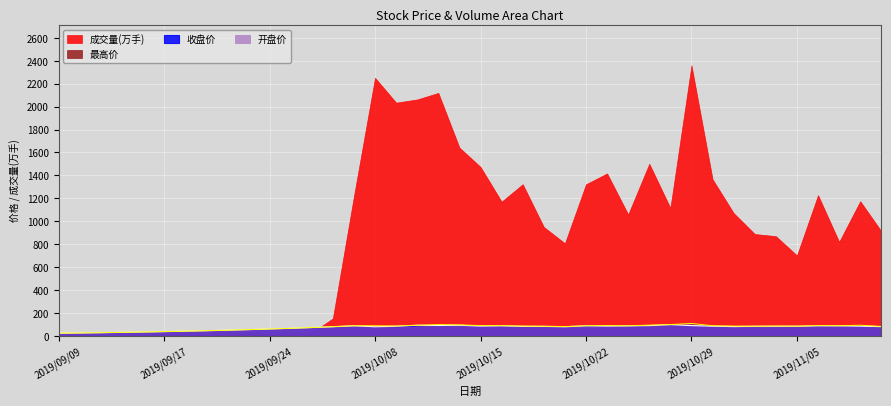

The 收盘 series shows 55.7 at 2019/10/09. True or false?

False